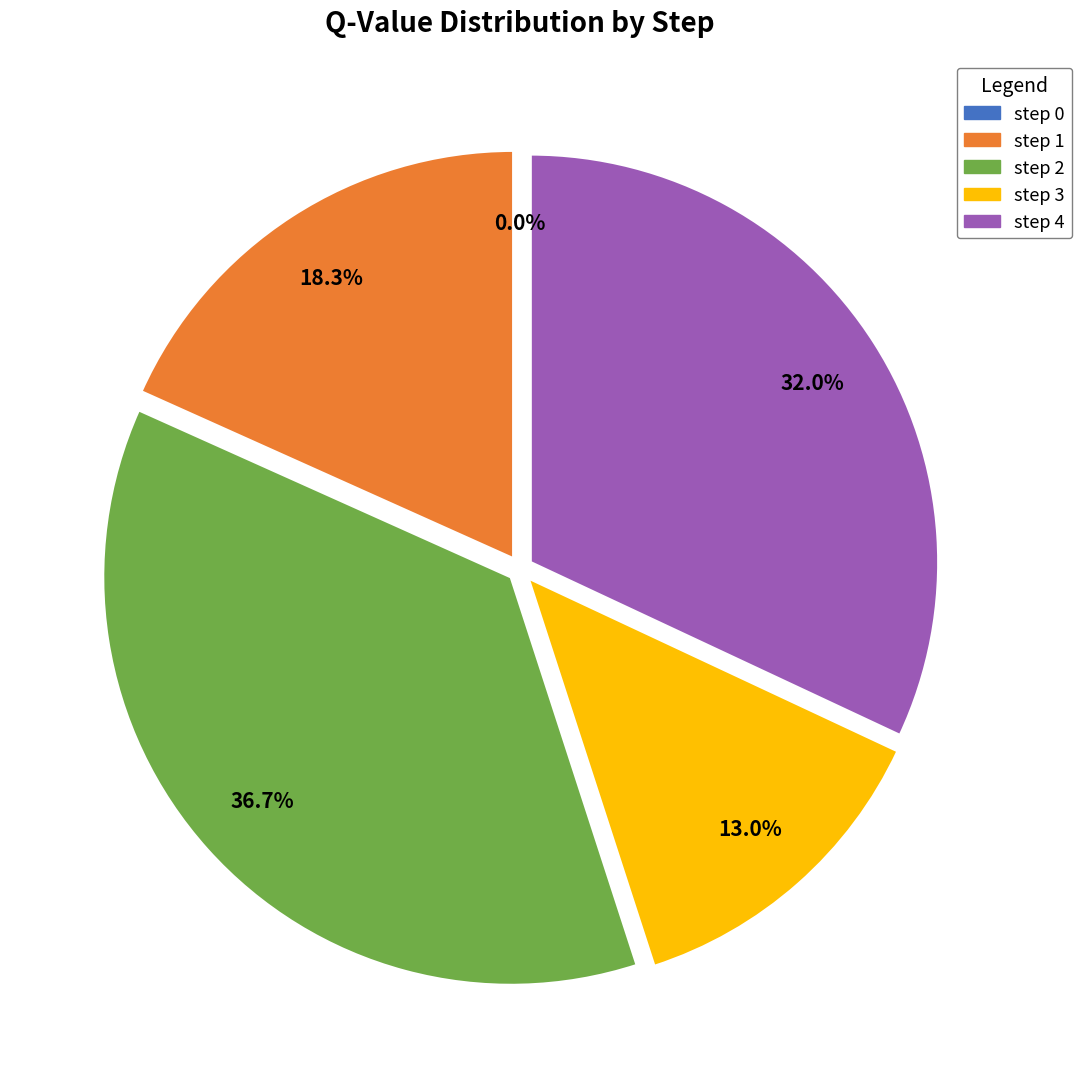

Combined, what portion of the pie is step 0 and step 4?

32.0%